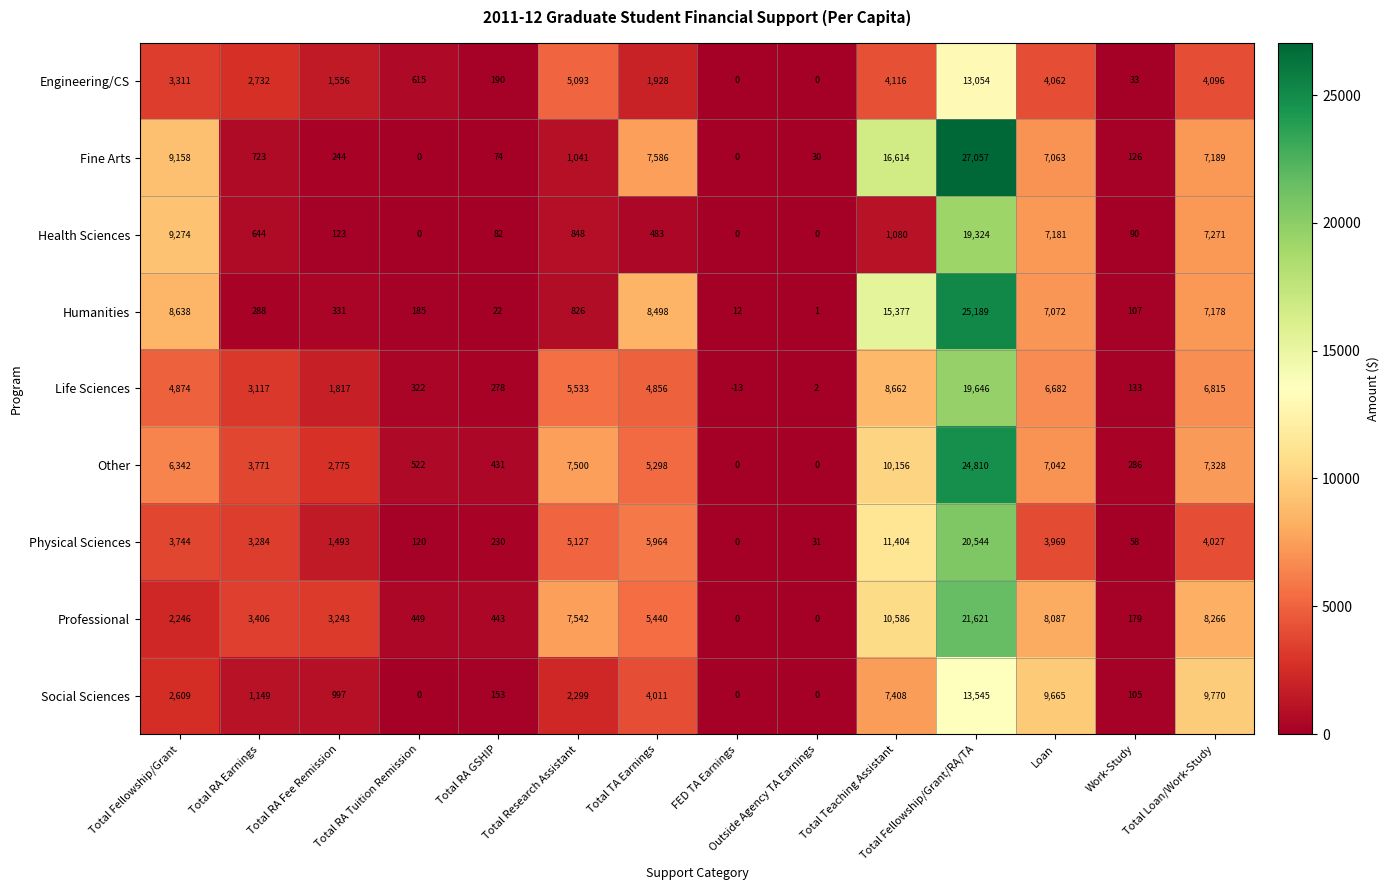

True or false: Physical Sciences has a value of 120 at Total RA Tuition Remission.

True